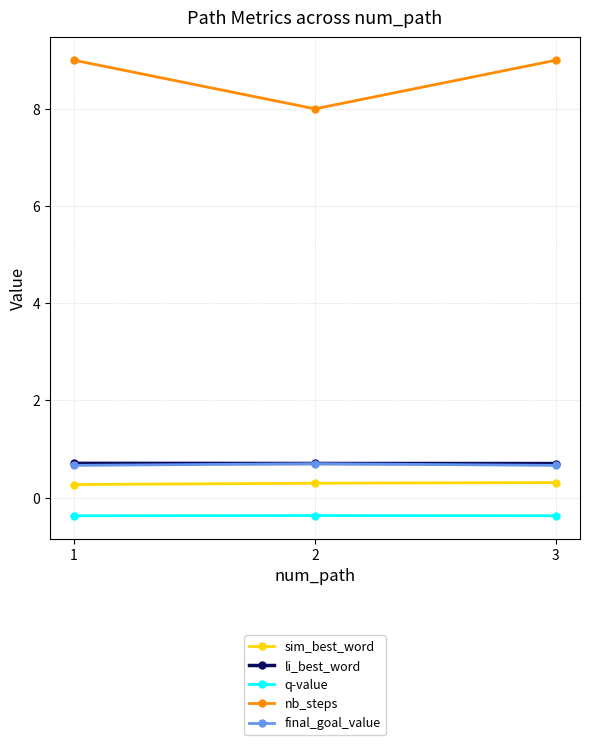

What is the maximum value shown in the chart?

9.0